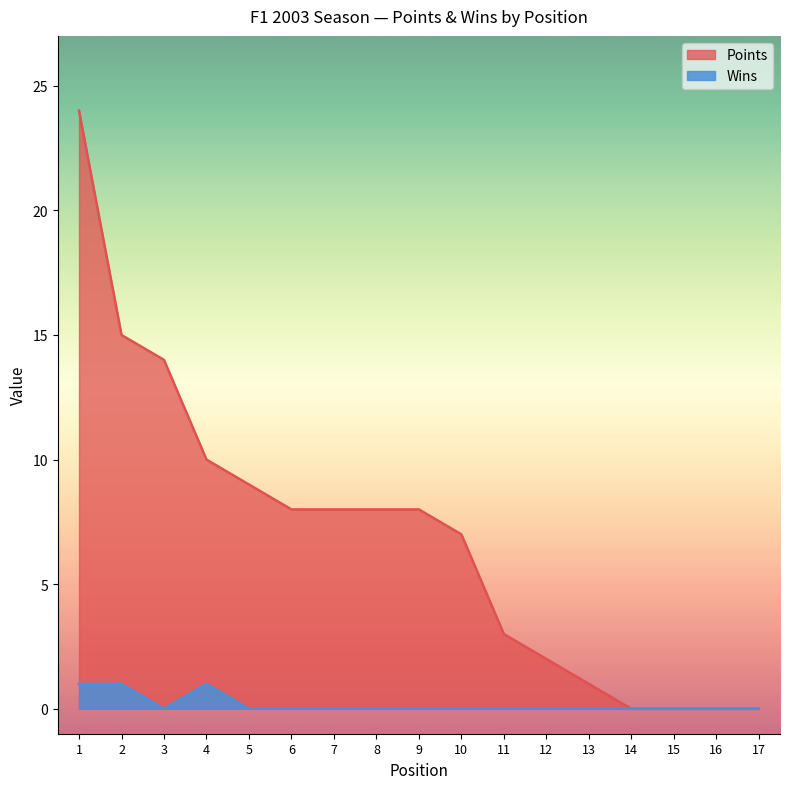

True or false: Points and Wins cross at least once.

False